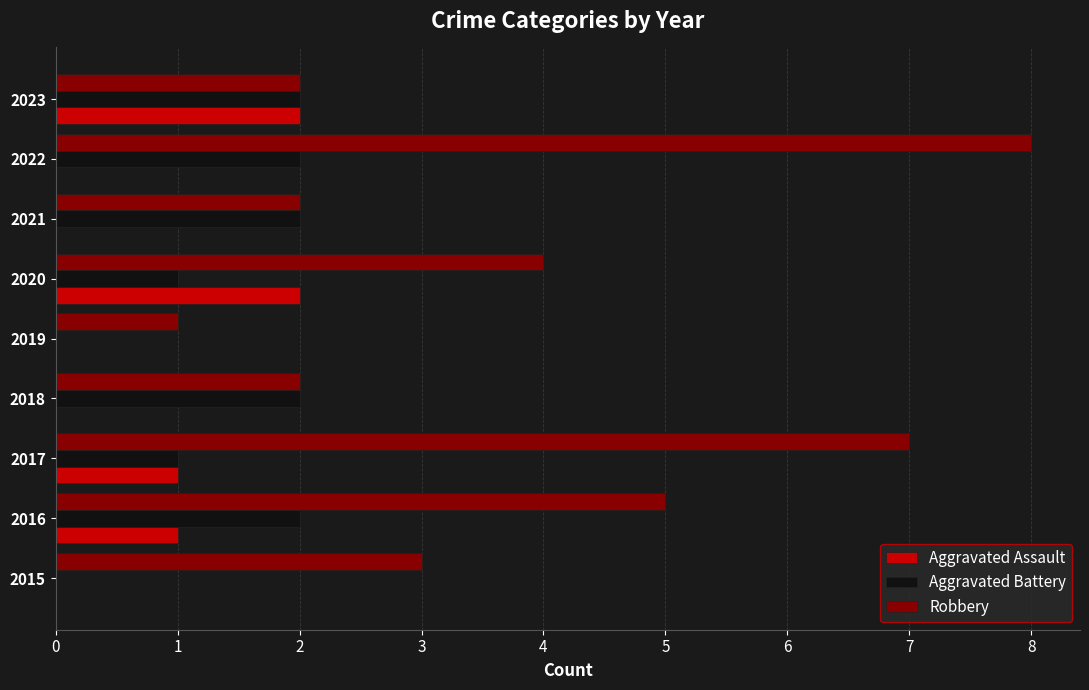

Which series has the largest total across all categories?

Robbery